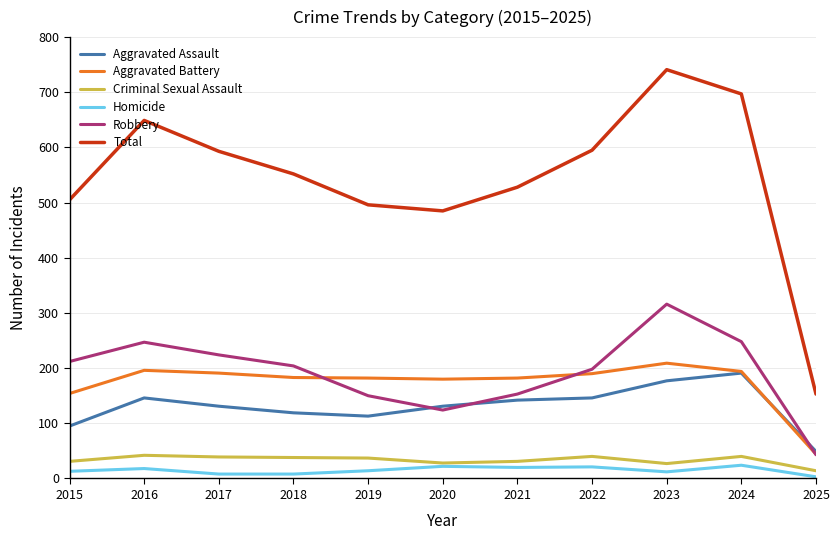

Between 2021 and 2023, which series saw the biggest shift?

Total